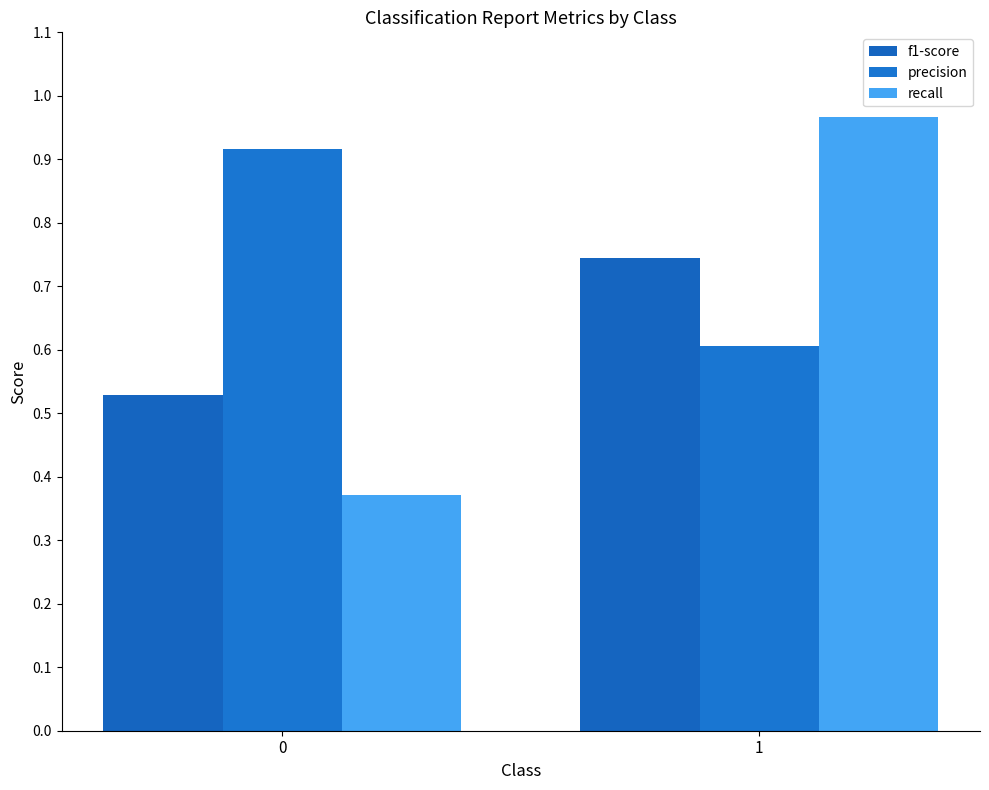

The f1-score series shows 0.5 at 0. True or false?

True